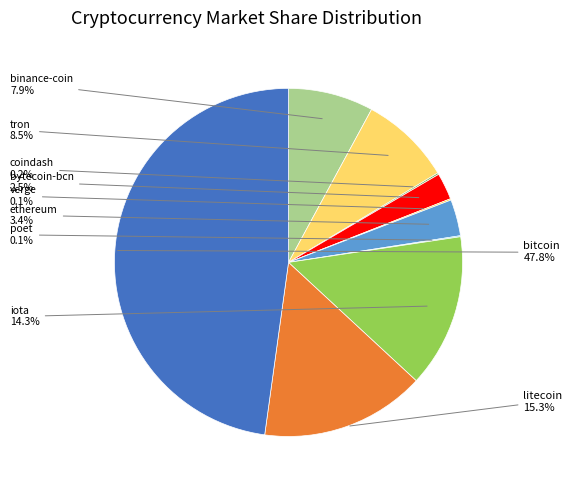

Does any single category account for the majority?

No